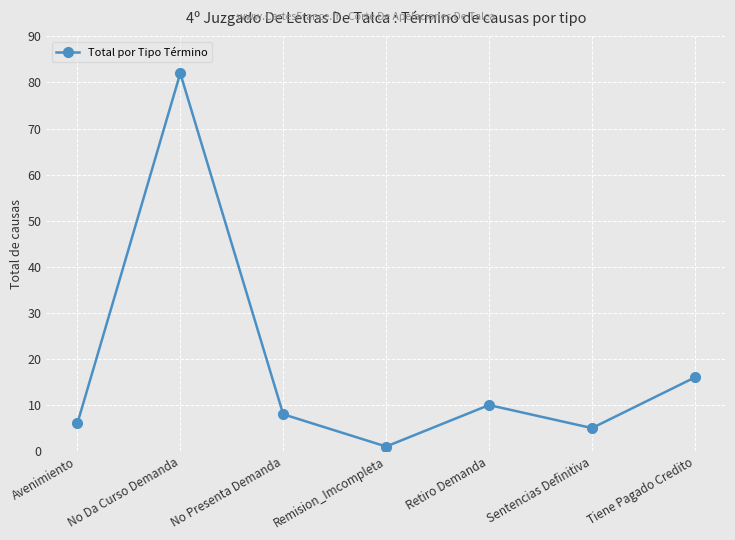

List the labels in order of value, smallest first.

Remision_Imcompleta, Sentencias Definitiva, Avenimiento, No Presenta Demanda, Retiro Demanda, Tiene Pagado Credito, No Da Curso Demanda